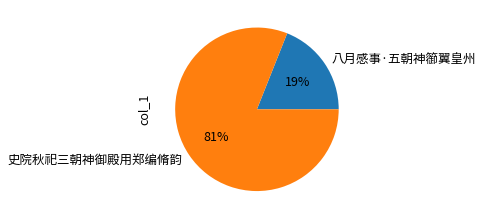

What is the largest slice in the pie chart?

史院秋祀三朝神御殿用郑编脩韵